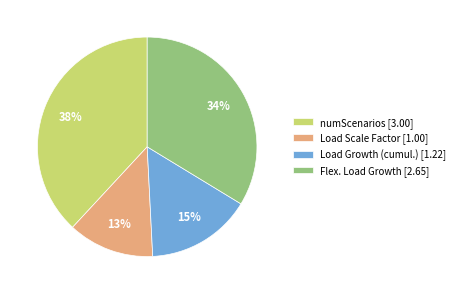

Approximately how many times larger is the value at Flex. Load Growth [2.65] compared to numScenarios [3.00]?

0.9